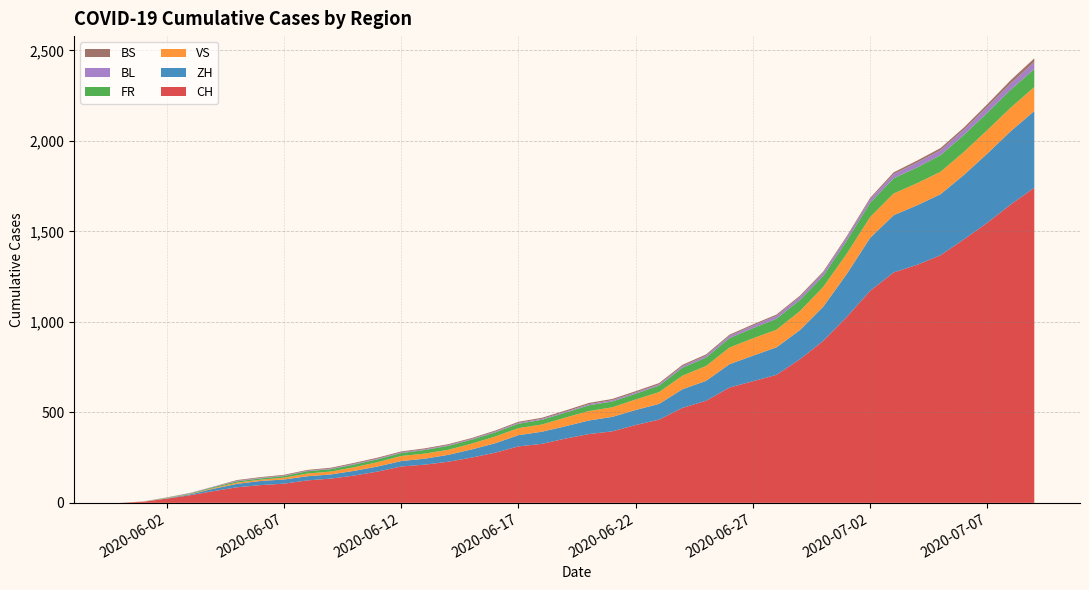

Reading left to right, transcribe all the data shown in this chart.

CH: 0=0	1=6	2=23	3=42	4=65	5=86	6=98	7=106	8=124	9=134	10=151	11=173	12=201	13=211	14=227	15=250	16=277	17=312	18=326	19=355	20=380	21=395	22=430	23=460	24=525	25=564	26=637	27=672	28=707	29=793	30=895	31=1027	32=1171	33=1273	34=1315	35=1368	36=1456	37=1548	38=1649	39=1741
ZH: 0=0	1=0	2=2	3=5	4=13	5=19	6=23	7=23	8=23	9=23	10=26	11=28	12=30	13=33	14=38	15=45	16=52	17=62	18=67	19=68	20=75	21=80	22=83	23=87	24=103	25=110	26=129	27=141	28=152	29=161	30=189	31=237	32=293	33=316	34=329	35=337	36=356	37=382	38=405	39=424
VS: 0=0	1=1	2=2	3=2	4=4	5=7	6=7	7=10	8=15	9=16	10=20	11=24	12=28	13=28	14=28	15=32	16=37	17=39	18=40	19=48	20=52	21=53	22=58	23=65	24=75	25=82	26=92	27=96	28=97	29=105	30=109	31=112	32=115	33=120	34=122	35=124	36=127	37=130	38=130	39=132
FR: 0=0	1=0	2=2	3=3	4=5	5=7	6=7	7=9	8=13	9=13	10=15	11=16	12=16	13=20	14=22	15=22	16=23	17=24	18=26	19=27	20=32	21=32	22=32	23=36	24=44	25=47	26=52	27=56	28=61	29=61	30=61	31=72	32=79	33=84	34=87	35=92	36=94	37=96	38=99	39=100
BL: 0=0	1=1	2=1	3=2	4=2	5=3	6=3	7=3	8=3	9=3	10=4	11=4	12=4	13=4	14=4	15=4	16=5	17=5	18=5	19=5	20=6	21=7	22=7	23=7	24=9	25=10	26=12	27=14	28=16	29=17	30=17	31=18	32=19	33=23	34=27	35=27	36=29	37=32	38=35	39=38
BS: 0=0	1=0	2=0	3=1	4=1	5=4	6=4	7=4	8=4	9=5	10=5	11=5	12=5	13=5	14=5	15=5	16=5	17=6	18=6	19=7	20=7	21=7	22=7	23=7	24=7	25=7	26=7	27=7	28=7	29=7	30=7	31=7	32=8	33=10	34=11	35=12	36=12	37=15	38=18	39=21